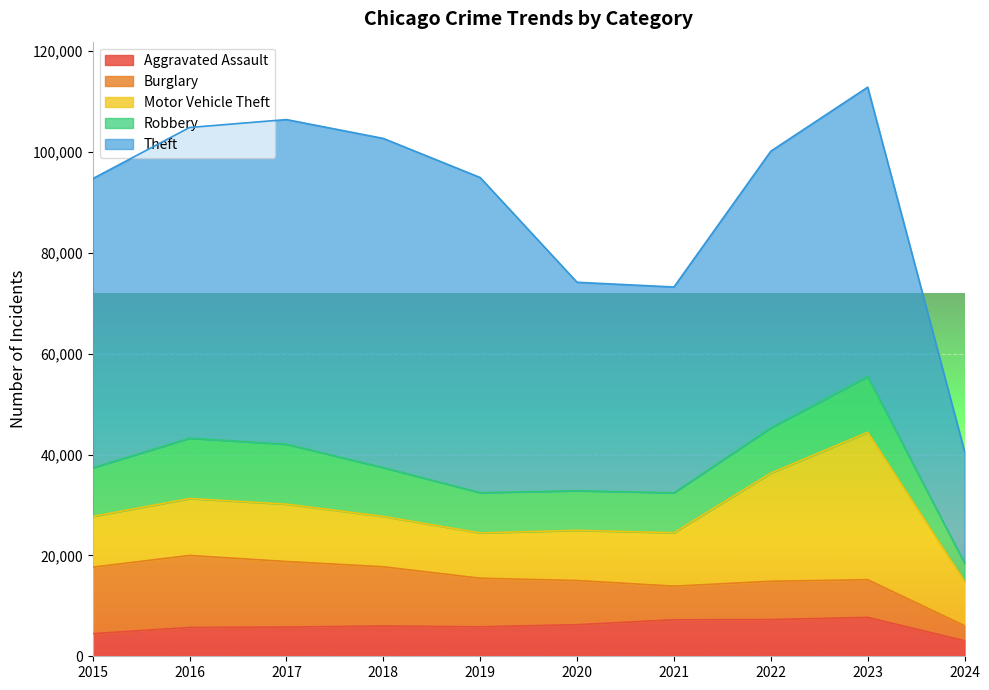

At how many categories does at least one series exceed 57103?

6